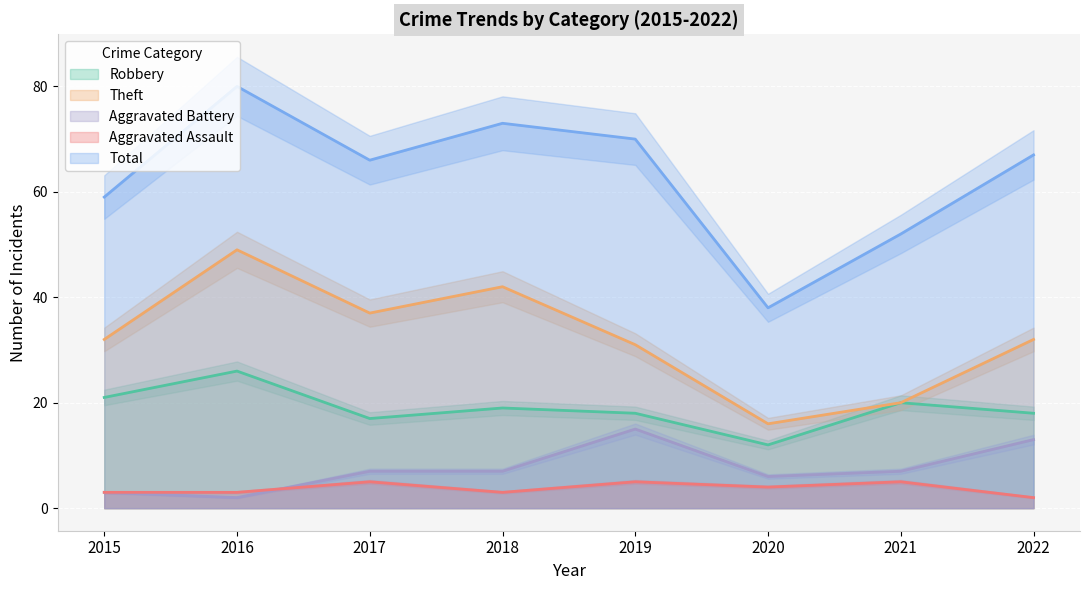

What is the total value across all series at 2017?

132